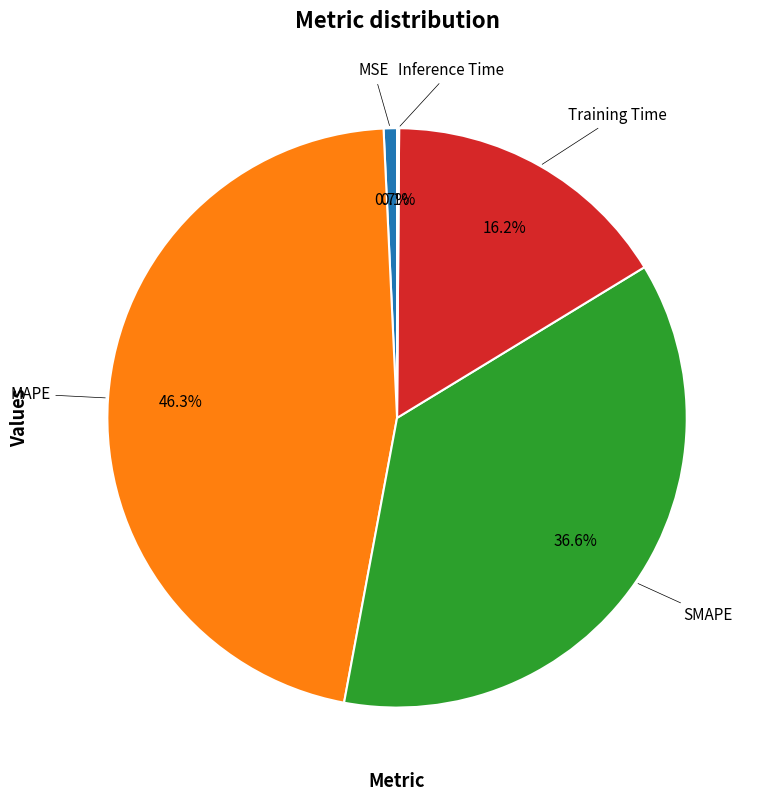

Between MAPE and MSE, which is larger?

MAPE